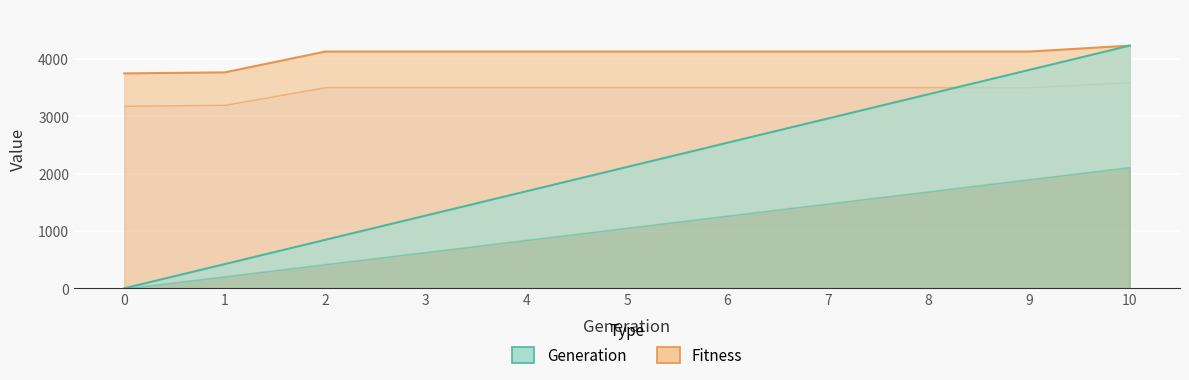

Rank the series by their maximum value, from lowest to highest.

Generation, Fitness